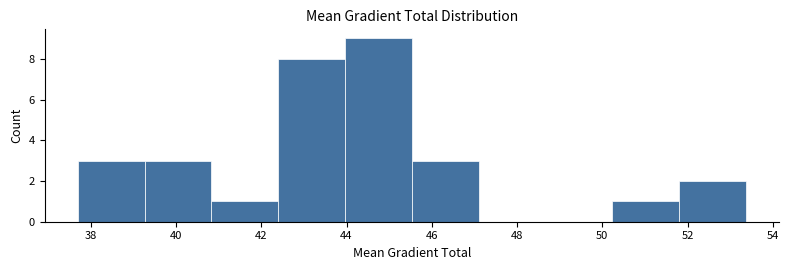

Reading left to right, list every bar in this chart as the range it spans on the x-axis followed by its height. Neither the bar edges nor the heights are printed on the chart, so give them approximately, as read against the axes.

37.8 to 39.2: 3
39.2 to 40.8: 3
40.8 to 42.4: 1
42.4 to 44.0: 8
44.0 to 45.6: 9
45.6 to 47.0: 3
47.0 to 48.6: 0
48.6 to 50.2: 0
50.2 to 51.8: 1
51.8 to 53.4: 2